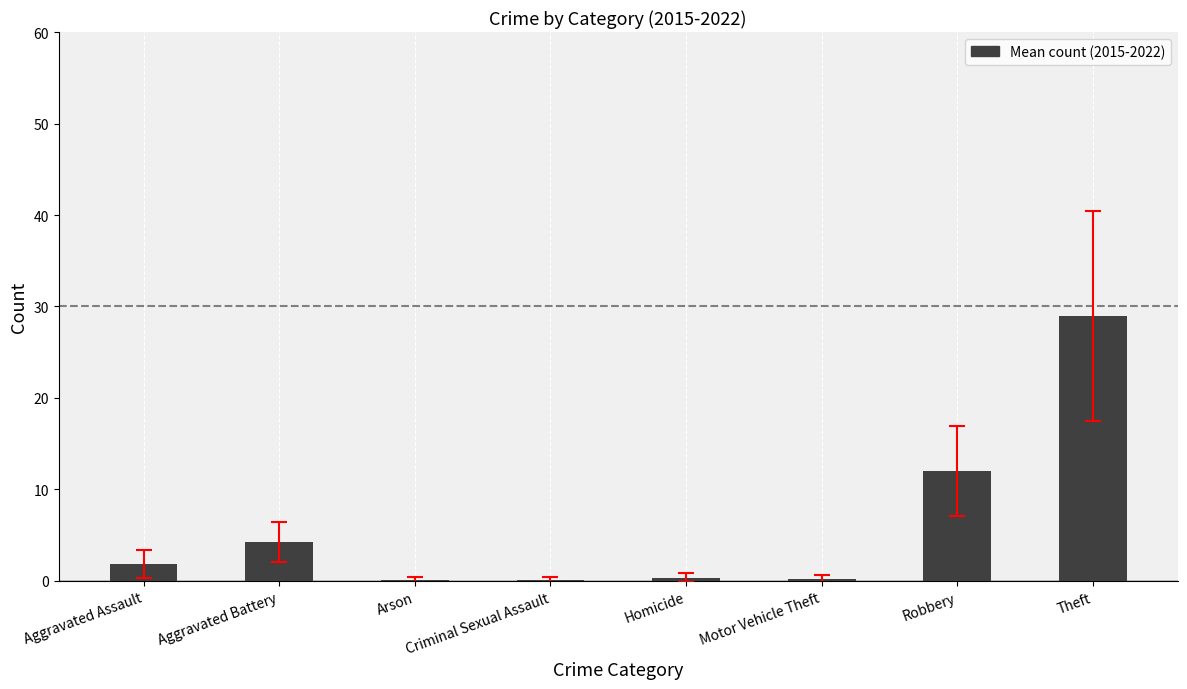

The chart shows a value of 1.9 at Aggravated Assault. True or false?

True